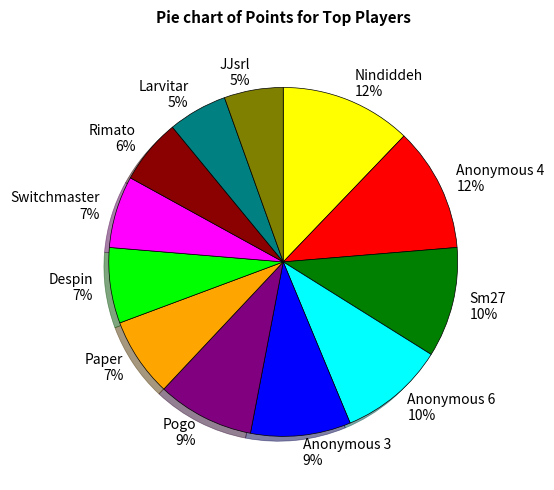

What percentage is the JJsrl slice, to the nearest percent?

5%